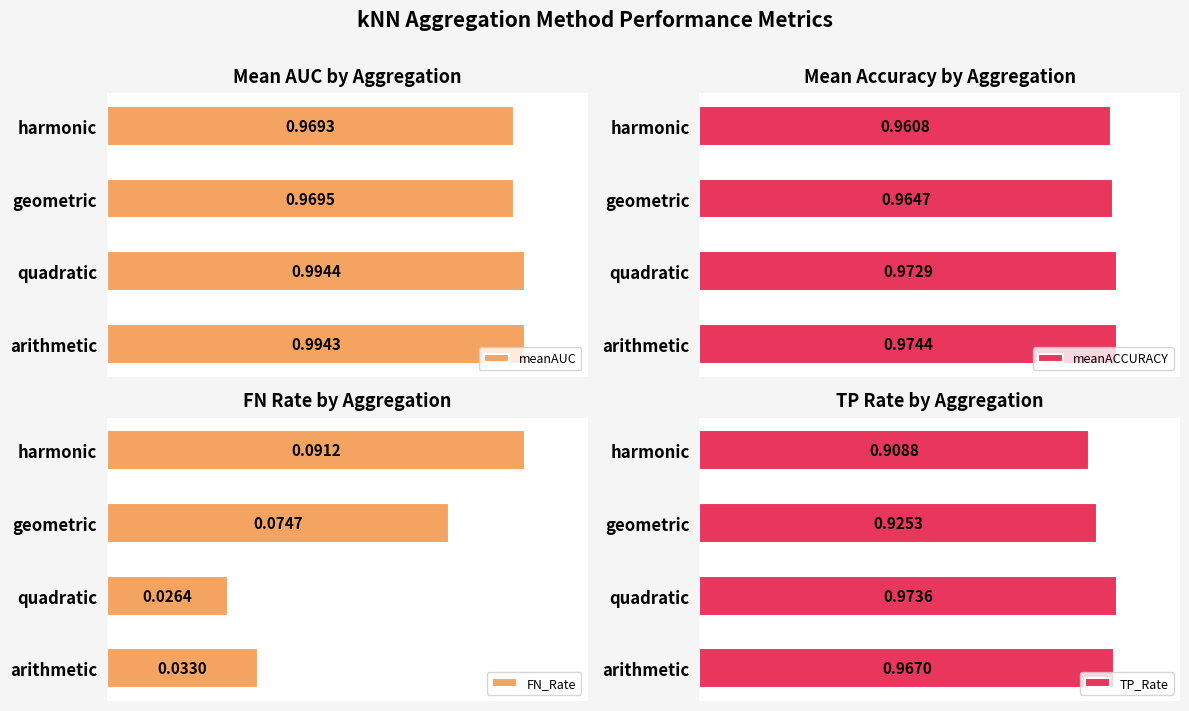

The meanAUC series shows 0.5 at 1. True or false?

False